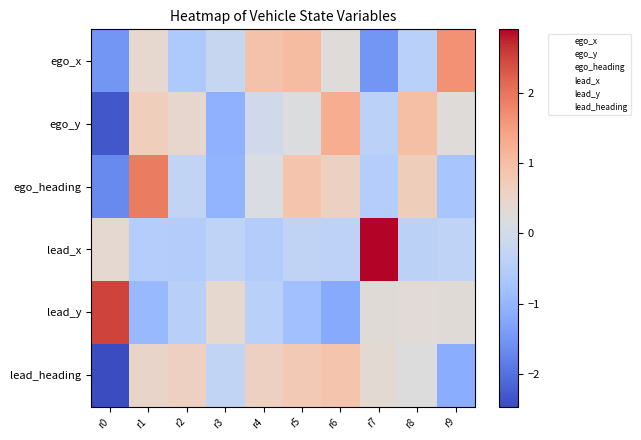

Which series changed the most between r8 and r9?

ego_x